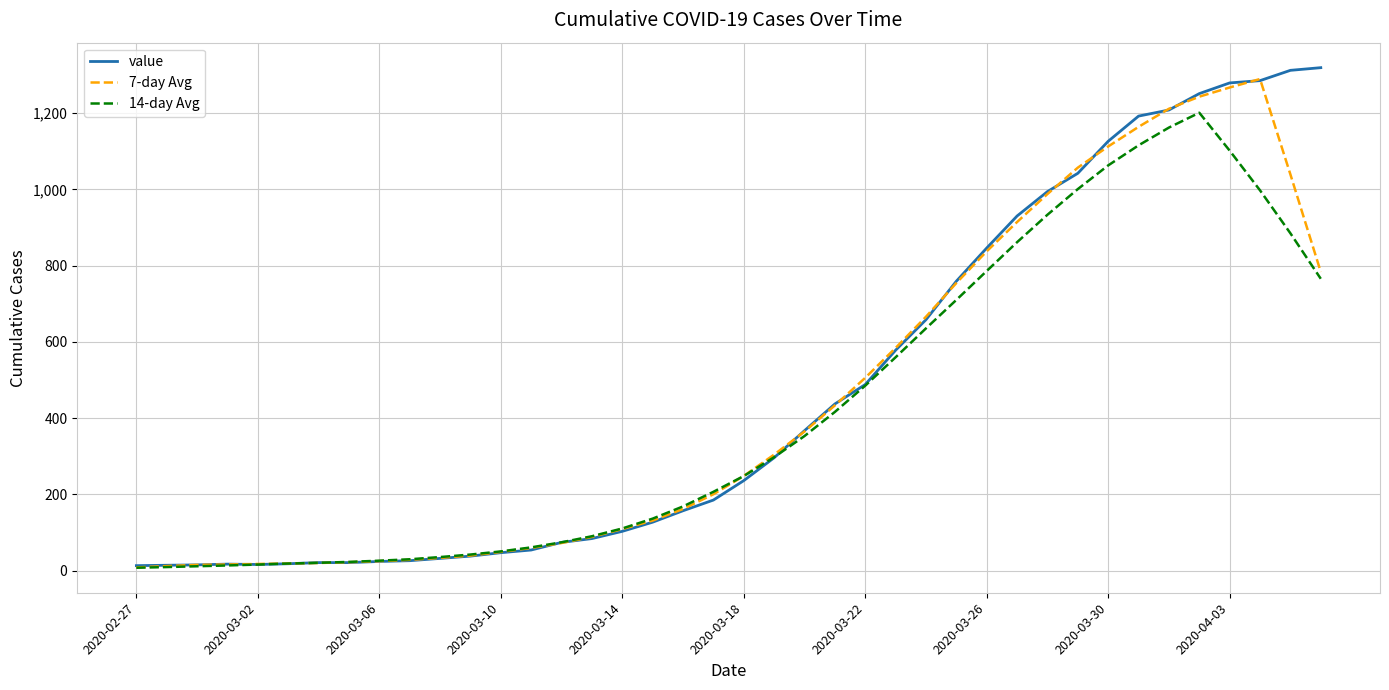

Is this an area chart (filled region under the line)?

No